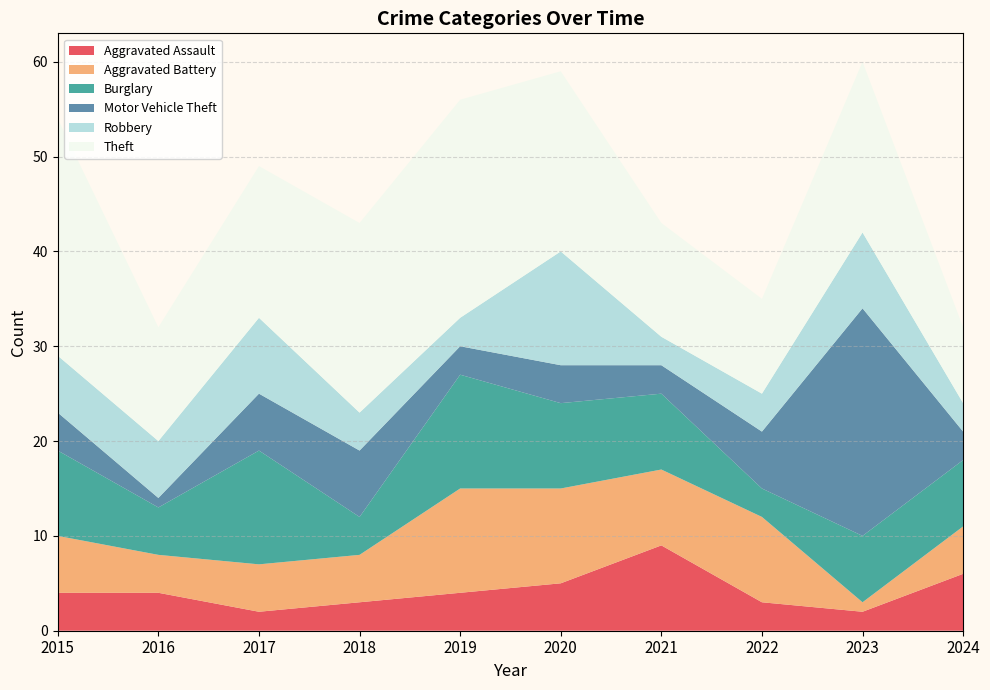

Reading right to left, extract all data points from this chart.

Aggravated Assault: 2024=6	2023=2	2022=3	2021=9	2020=5	2019=4	2018=3	2017=2	2016=4	2015=4
Aggravated Battery: 2024=5	2023=1	2022=9	2021=8	2020=10	2019=11	2018=5	2017=5	2016=4	2015=6
Burglary: 2024=7	2023=7	2022=3	2021=8	2020=9	2019=12	2018=4	2017=12	2016=5	2015=9
Motor Vehicle Theft: 2024=3	2023=24	2022=6	2021=3	2020=4	2019=3	2018=7	2017=6	2016=1	2015=4
Robbery: 2024=3	2023=8	2022=4	2021=3	2020=12	2019=3	2018=4	2017=8	2016=6	2015=6
Theft: 2024=8	2023=18	2022=10	2021=12	2020=19	2019=23	2018=20	2017=16	2016=12	2015=25